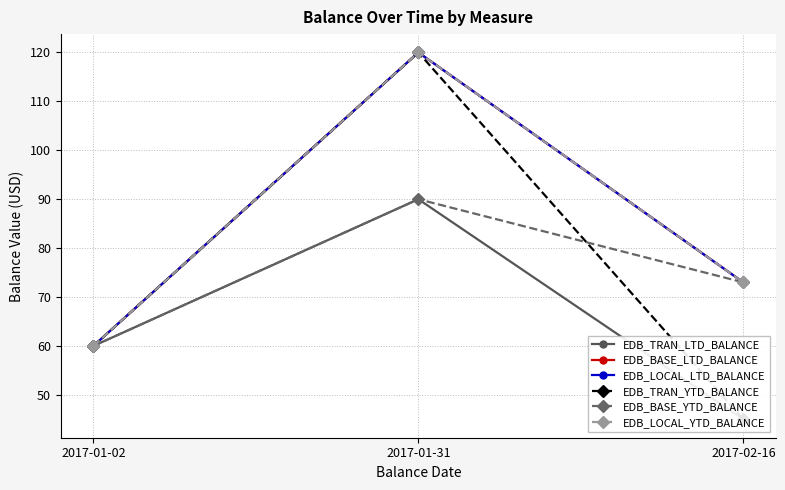

The EDB_LOCAL_YTD_BALANCE series shows 60 at 2017-01-02. True or false?

True